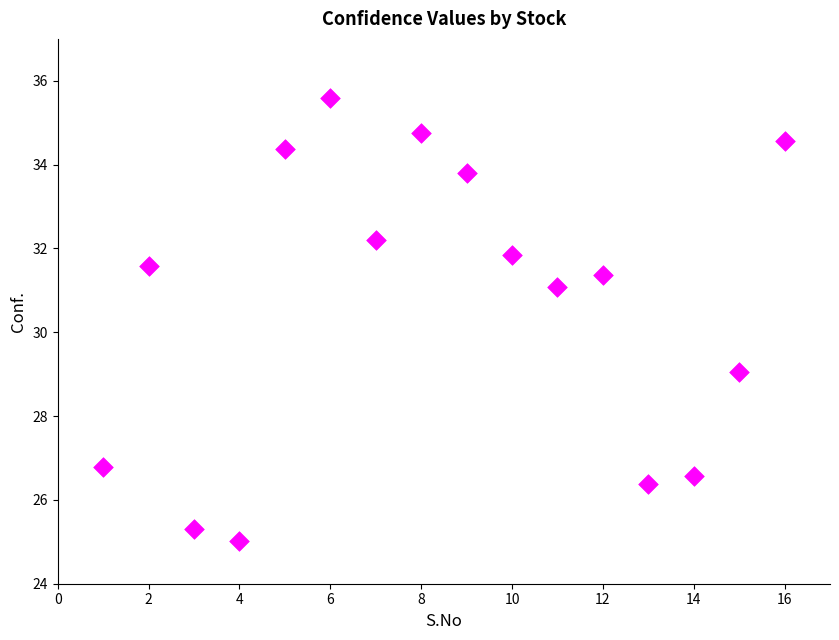

What is the range of X values (max minus min)?

15.0